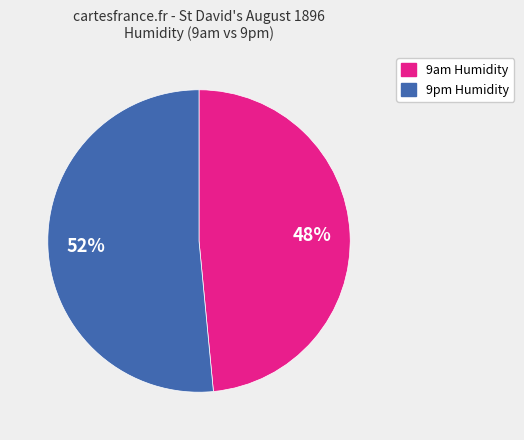

How many slices are in this pie chart?

2